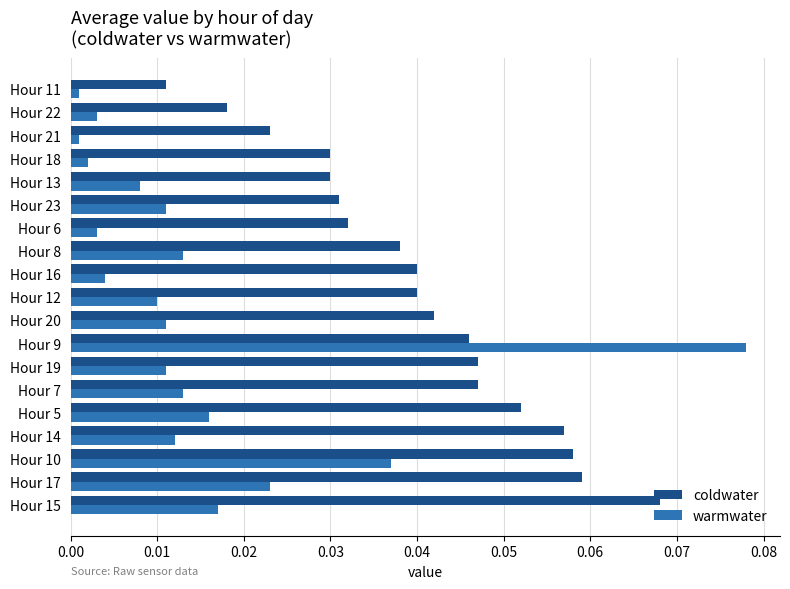

Rank the series by their average value, from highest to lowest.

coldwater, warmwater